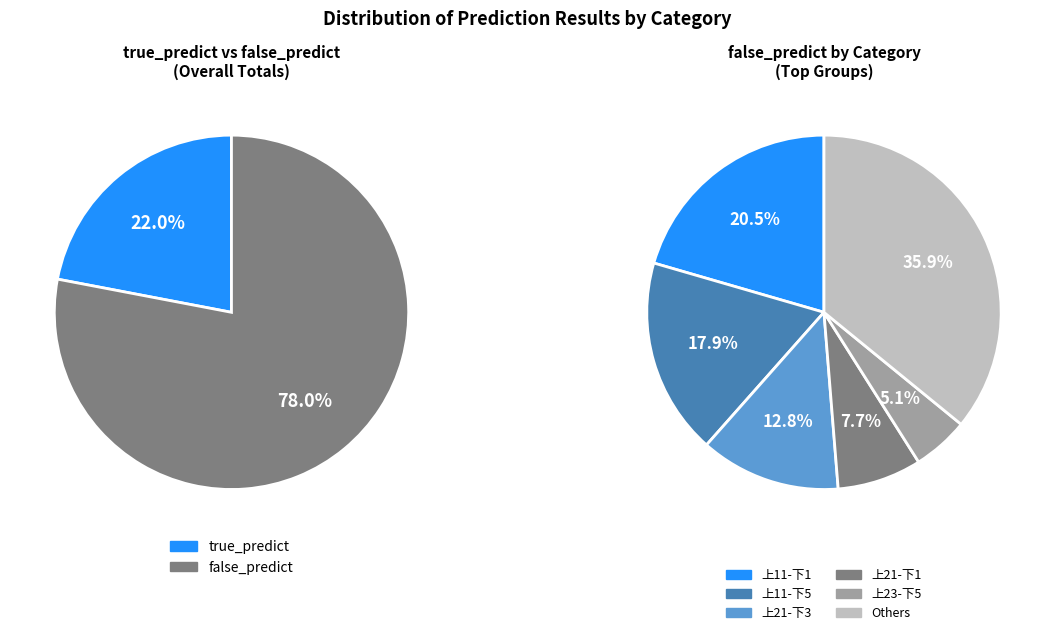

Is there a majority slice in this chart?

No